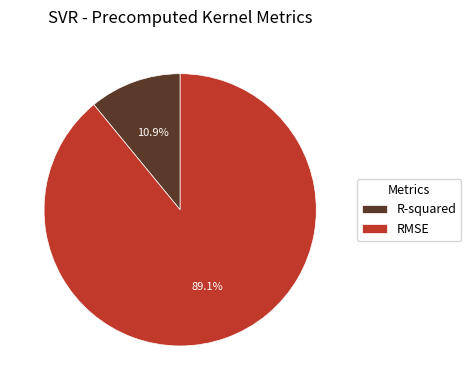

What is the largest slice in the pie chart?

RMSE